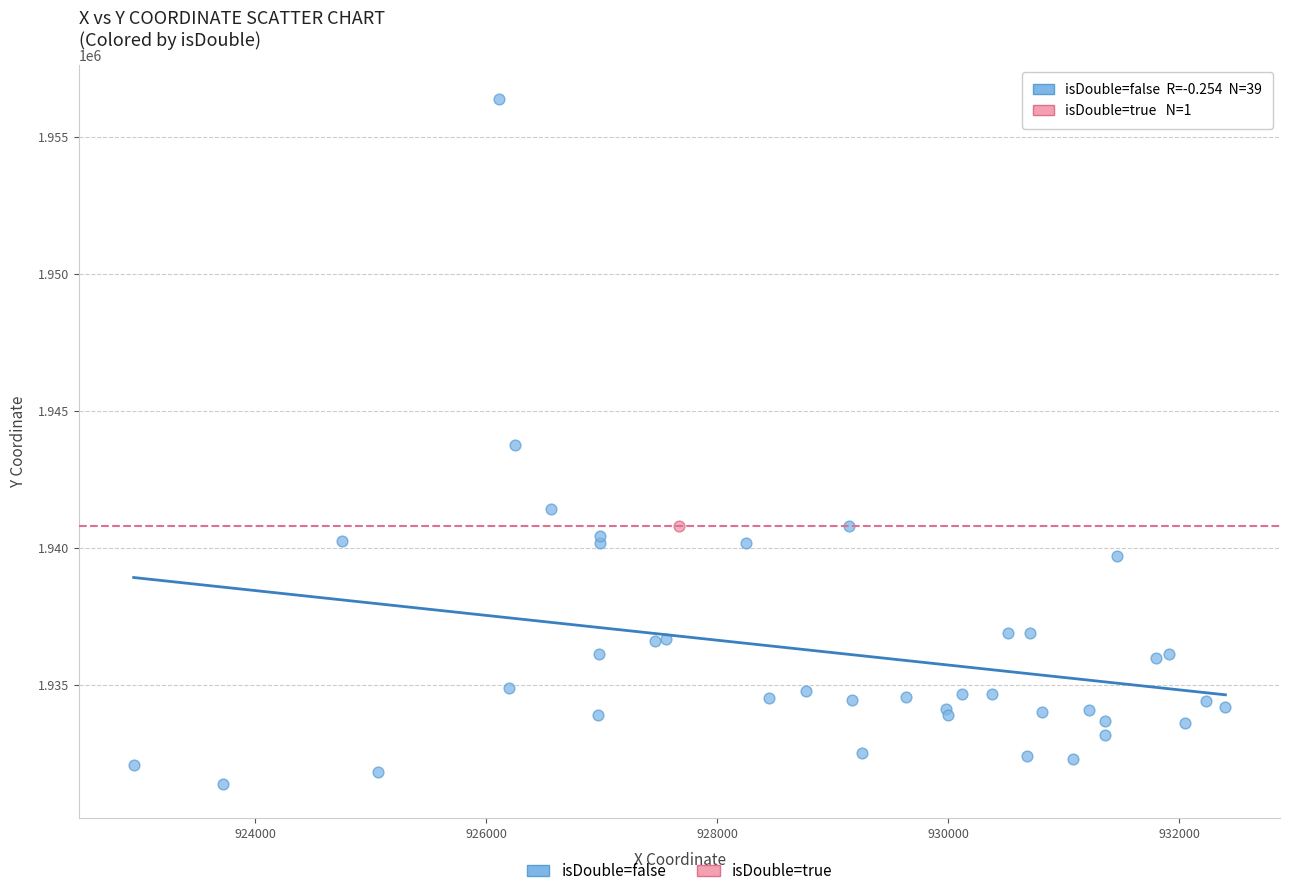

What are all the series names shown in the legend?

isDouble=false, isDouble=true